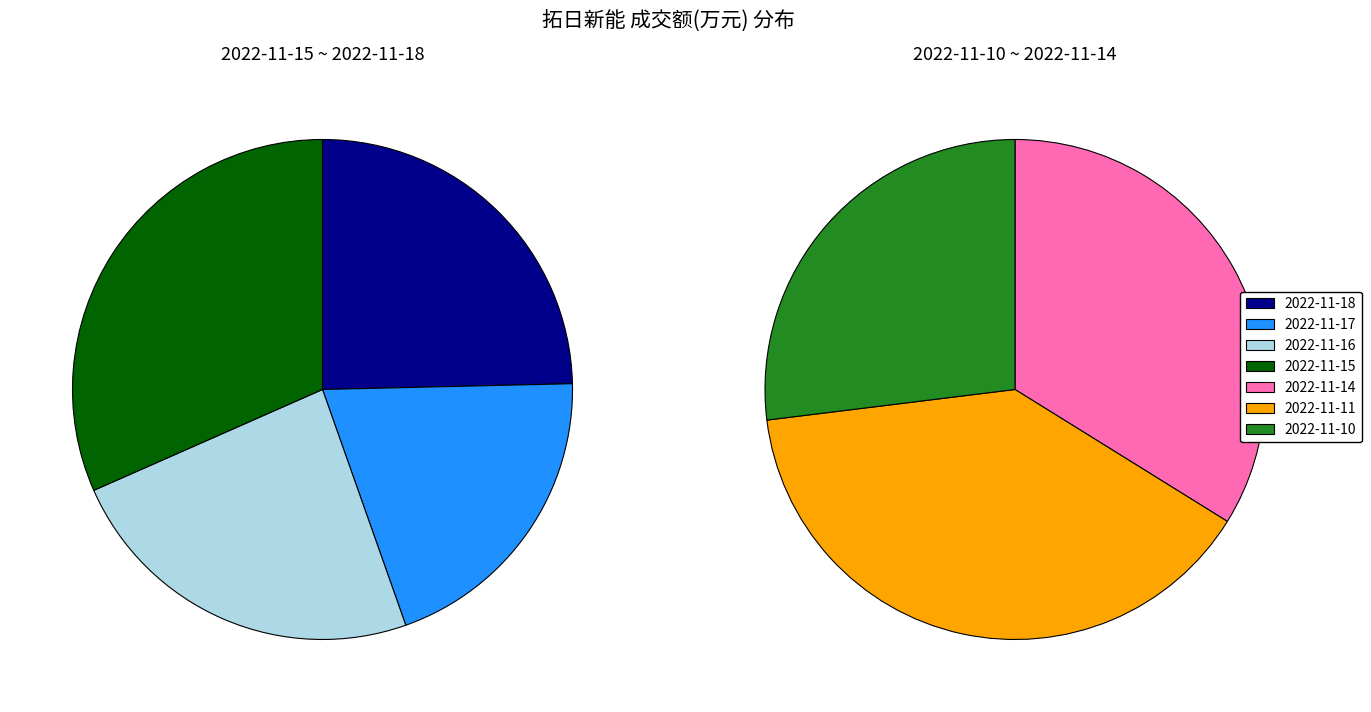

The 2022-11-18 slice represents 3% of the pie. True or false?

False